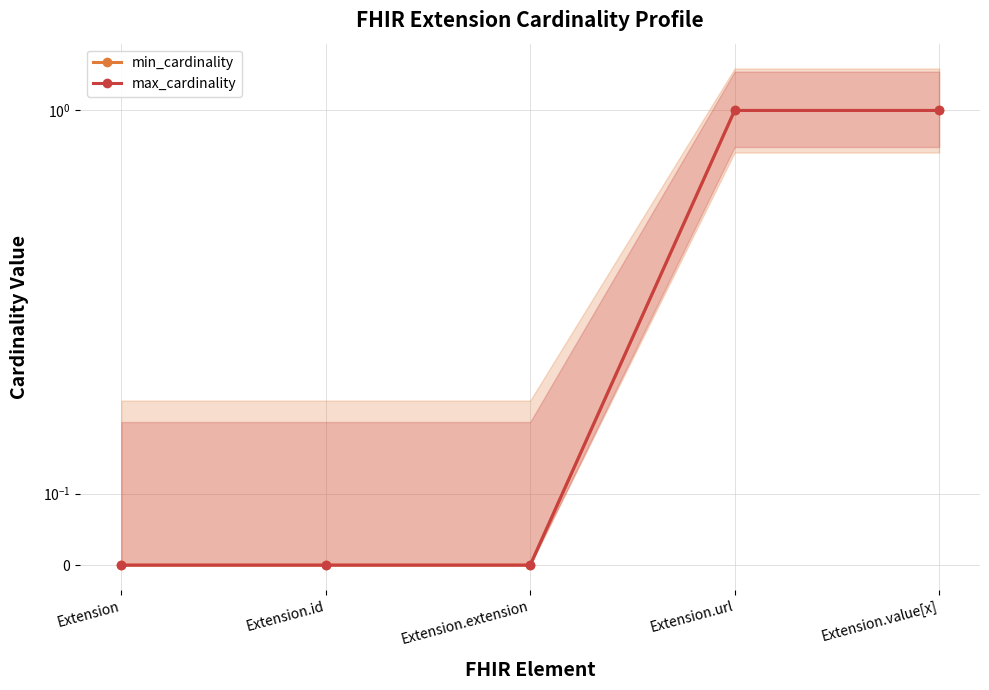

What is the difference between the maximum and minimum values in the max_cardinality series?

1